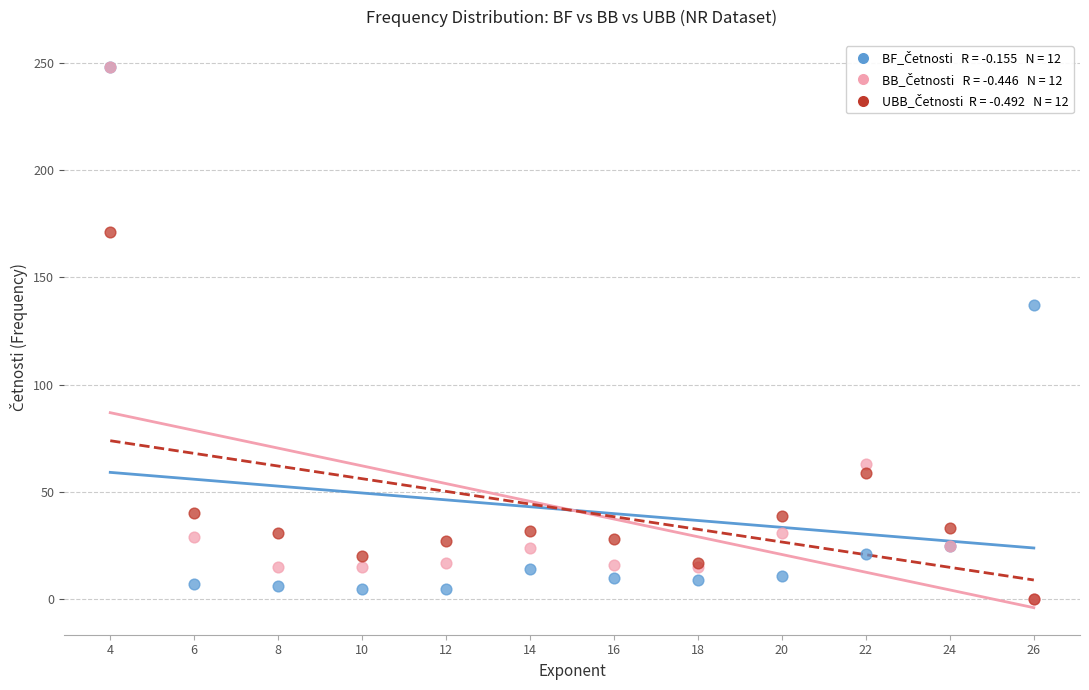

Across all series, what Y value is closest to 124?

137